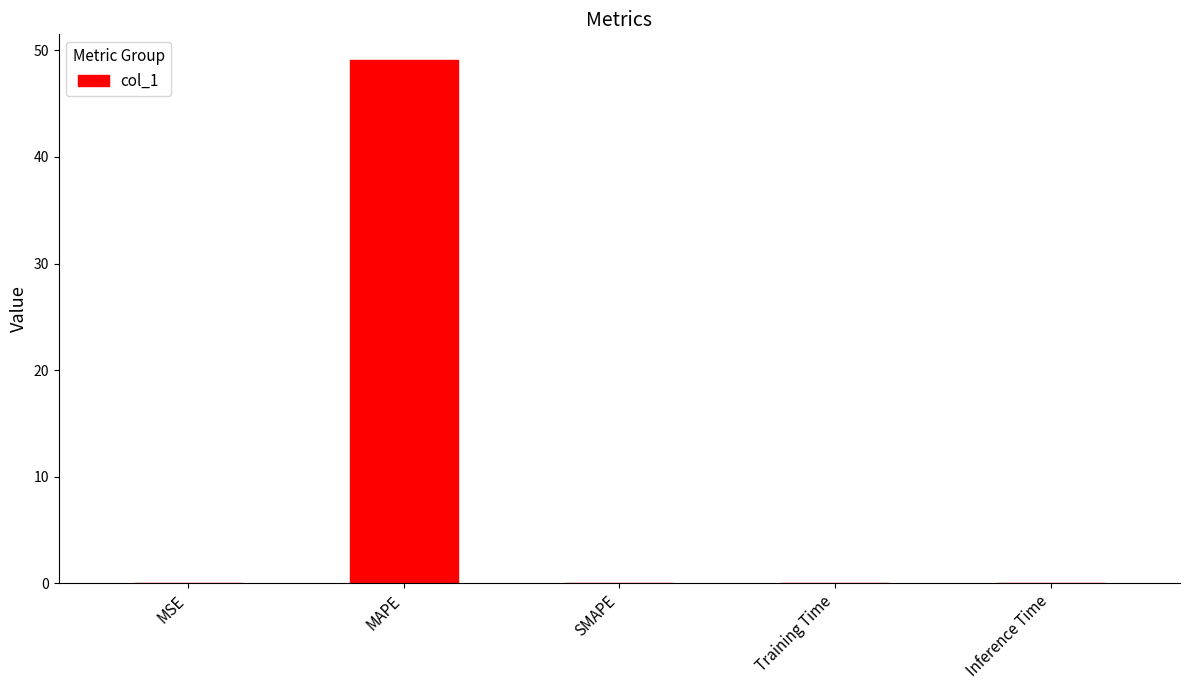

Which has a higher value, MAPE or MSE?

MAPE